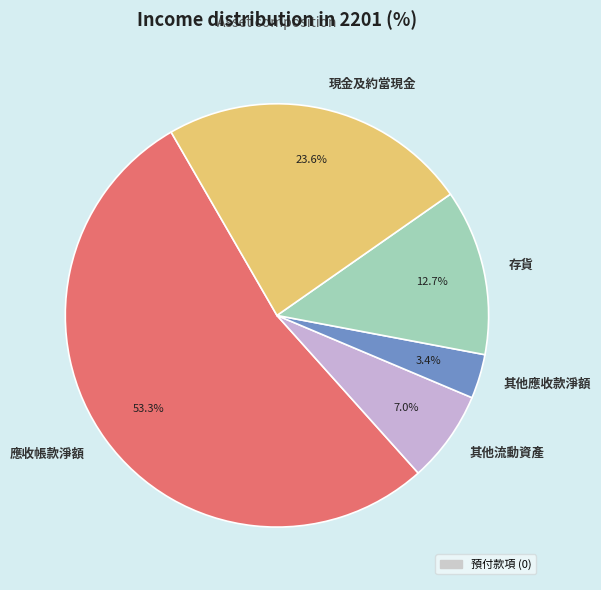

The 存貨 slice represents 13% of the pie. True or false?

True